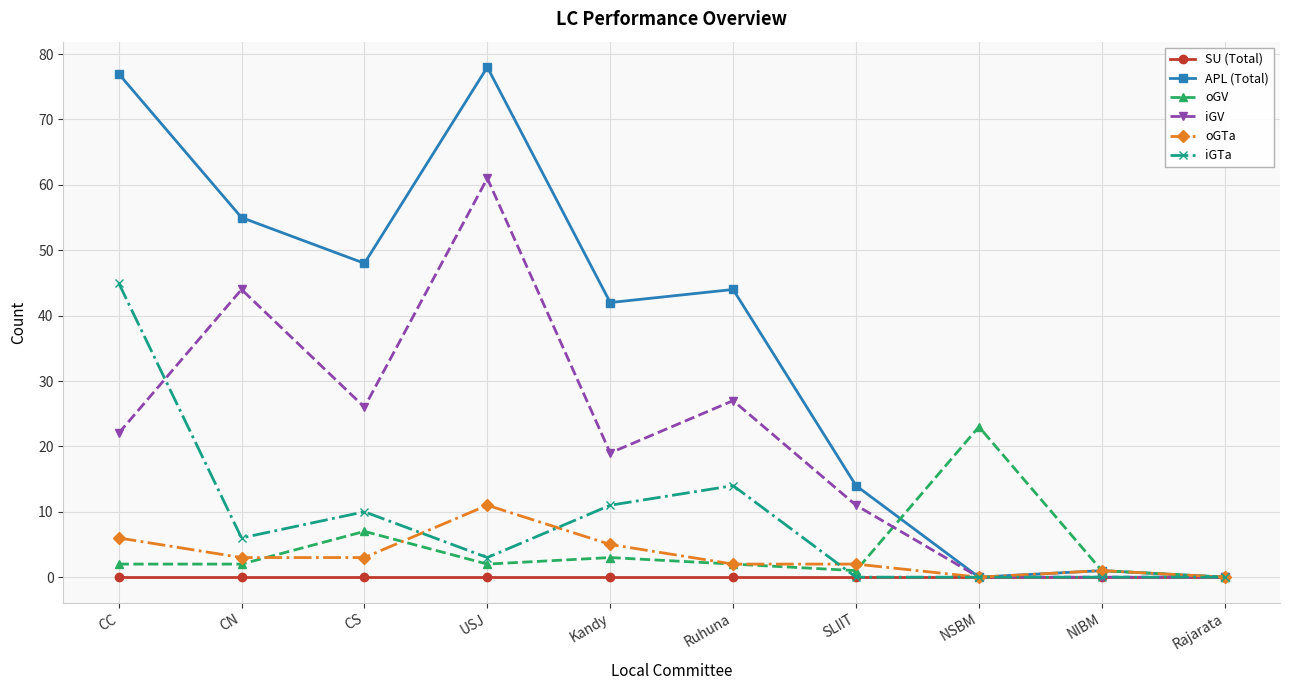

Reading left to right, extract all data points from this chart.

SU (Total): 0	0	0	0	0	0	0	0	0	0
APL (Total): 77	55	48	78	42	44	14	0	1	0
oGV: 2	2	7	2	3	2	1	23	1	0
iGV: 22	44	26	61	19	27	11	0	0	0
oGTa: 6	3	3	11	5	2	2	0	1	0
iGTa: 45	6	10	3	11	14	0	0	0	0